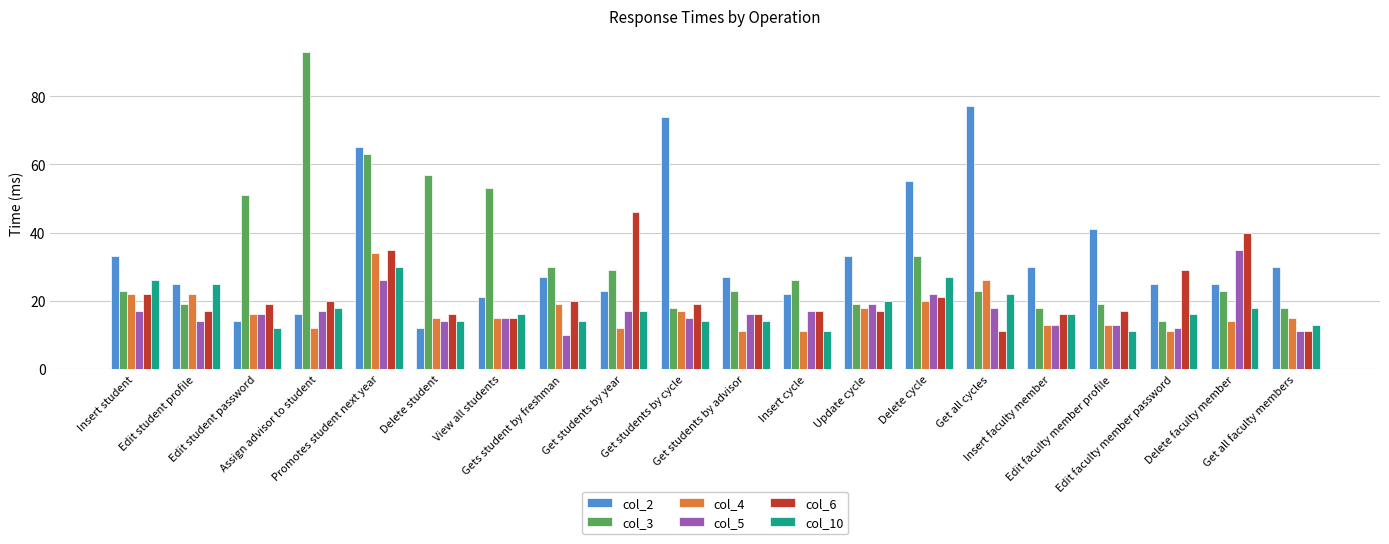

How many bars are there in each group?

6